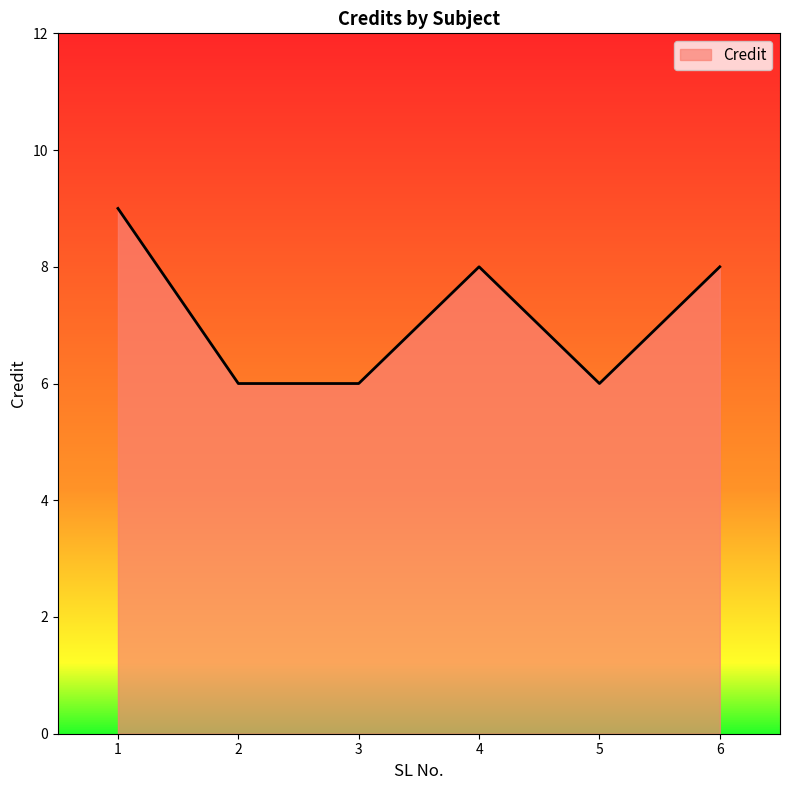

Is it true that the value at 3 is 6?

True